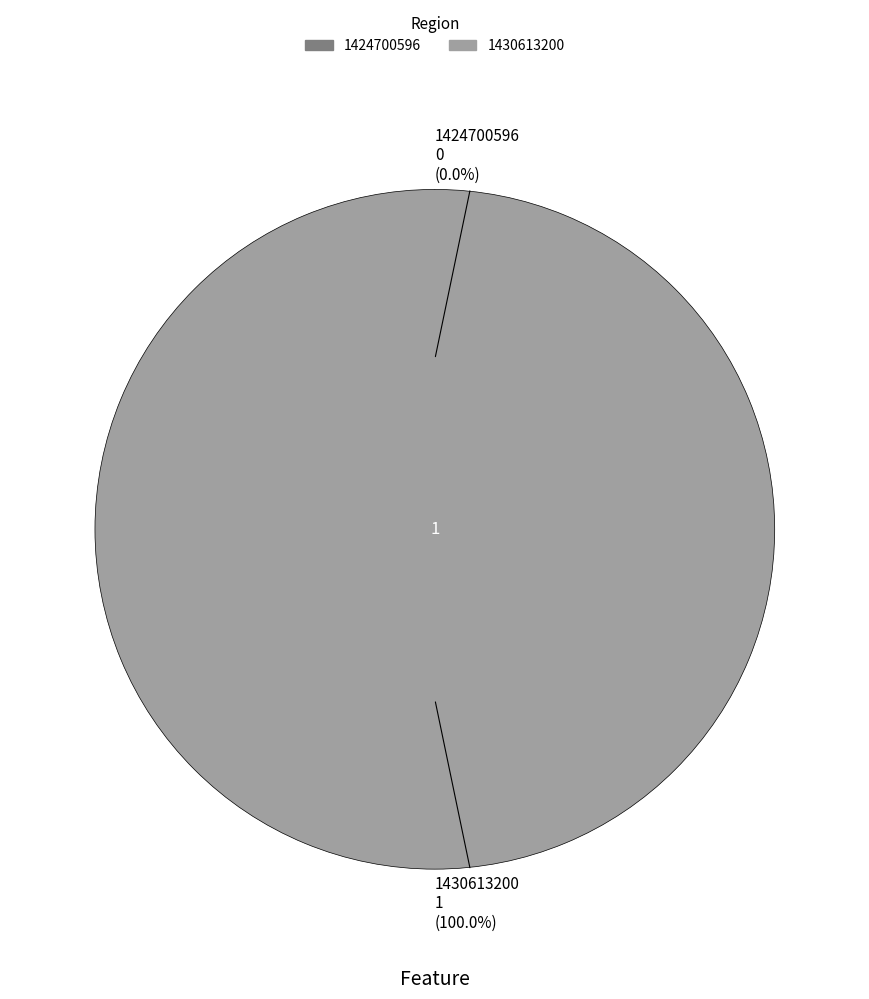

Is it true that 1430613200 is 95% of the pie?

False